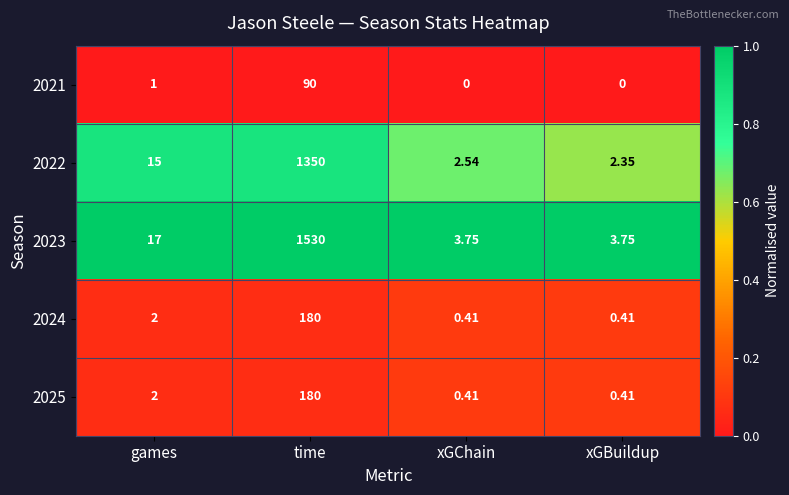

At how many categories does at least one series exceed 0?

4